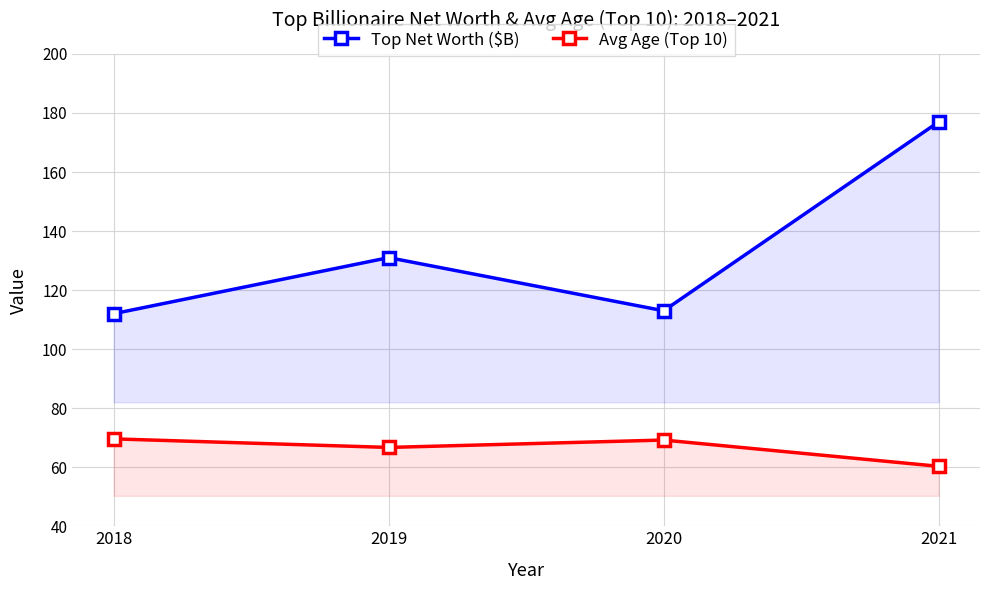

Is the value of Avg Age (Top 10) at 2018 greater than the value of Top Net Worth ($B) at 2021?

No